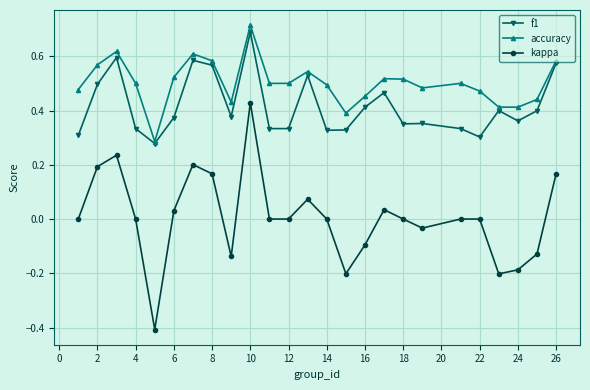

Which series has the largest total across all categories?

accuracy